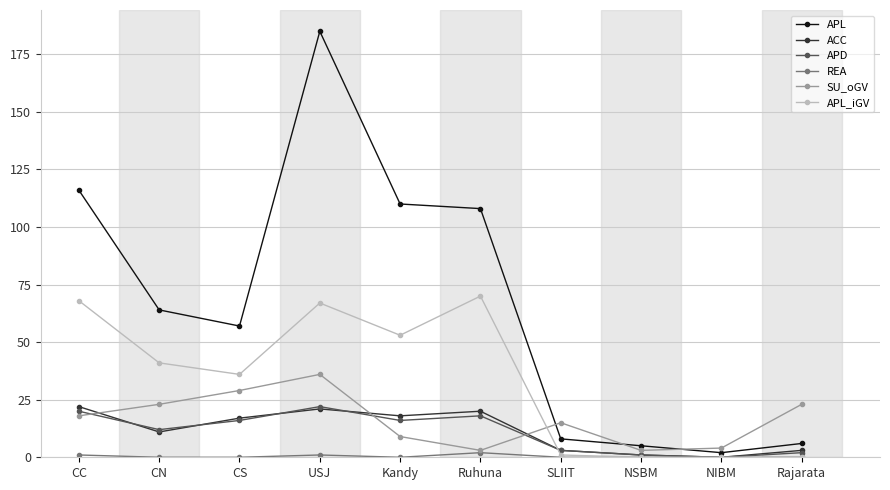

What is the greatest value displayed?

185